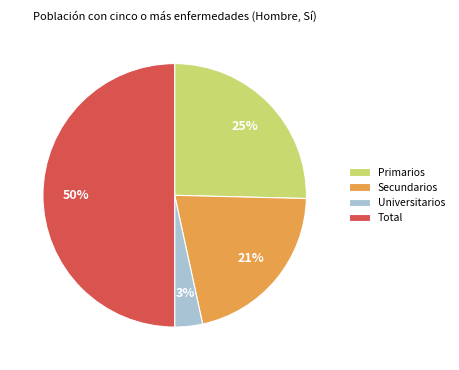

To the nearest percent, what percentage of the pie is Universitarios?

3%